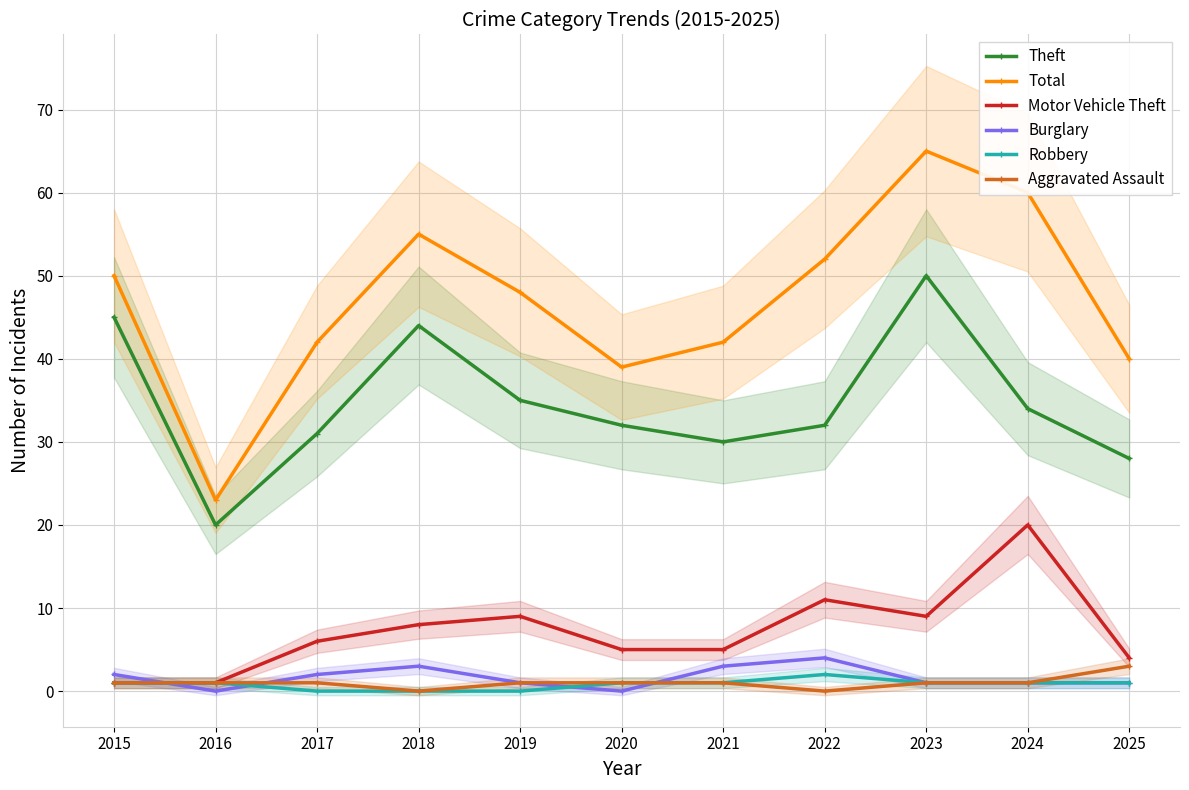

What is the total value across all series at 2019?

94